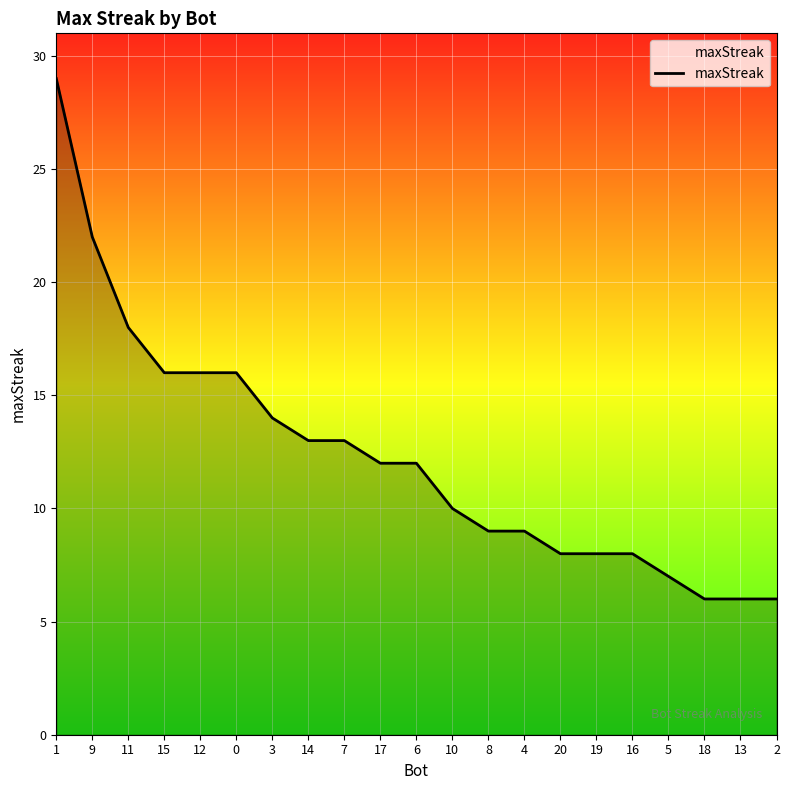

What is the sum of the values at 14 and 9?

35